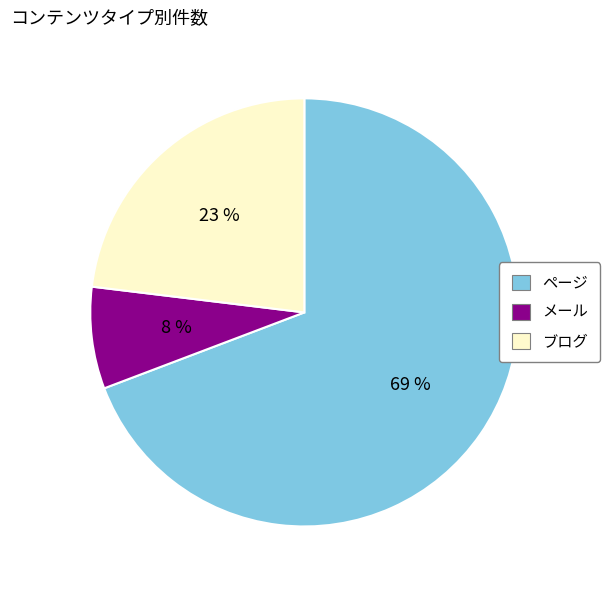

What is the ratio of the value at メール to the value at ブログ?

0.3